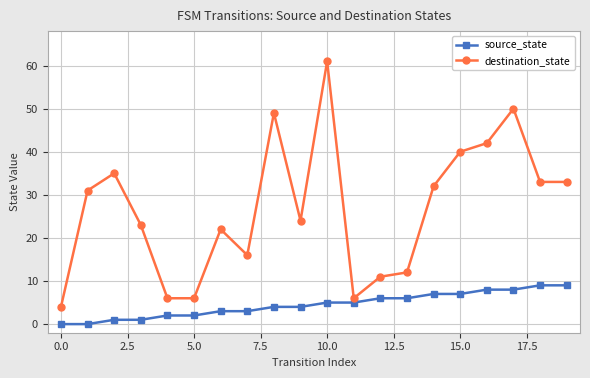

Which series has the largest range (max minus min)?

destination_state